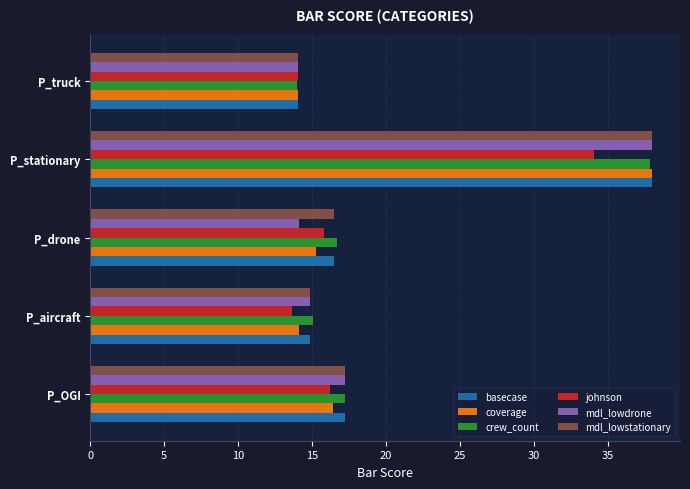

Is it true that crew_count equals 15.1 at P_aircraft?

True